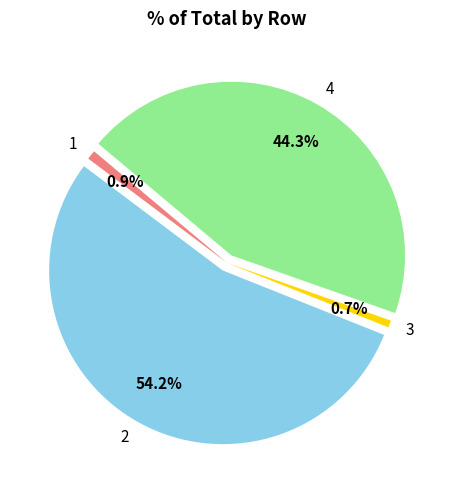

To the nearest percent, what percentage of the pie is 3?

1%